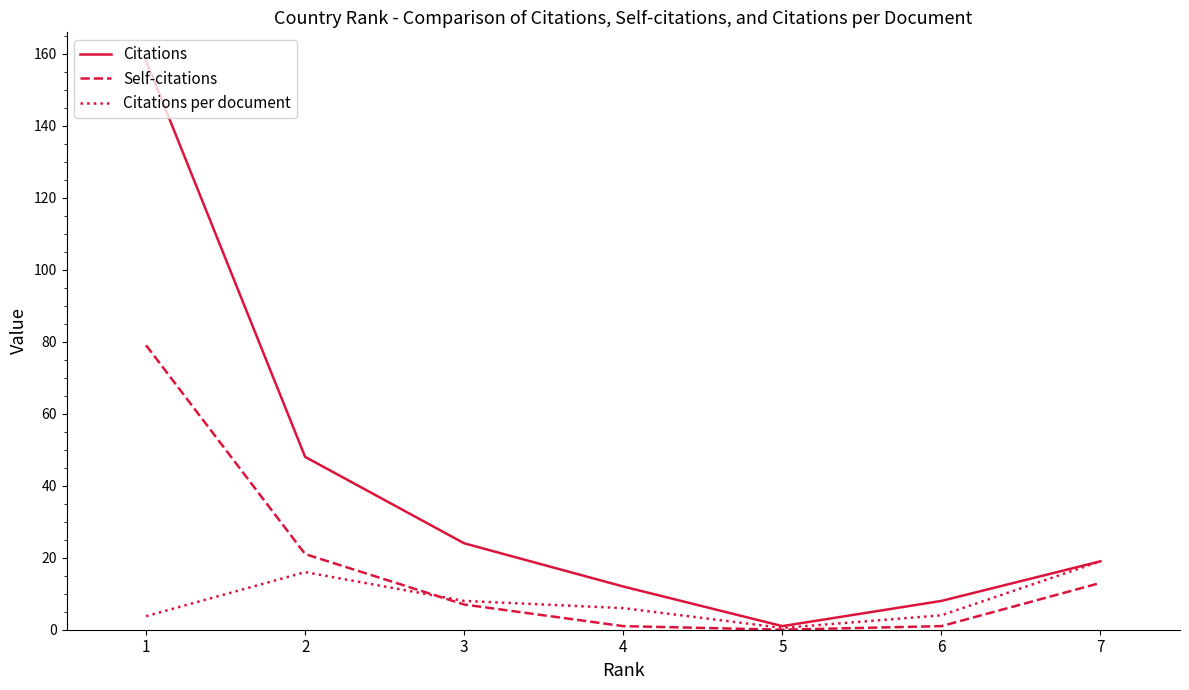

Is this an area chart (filled region under the line)?

No